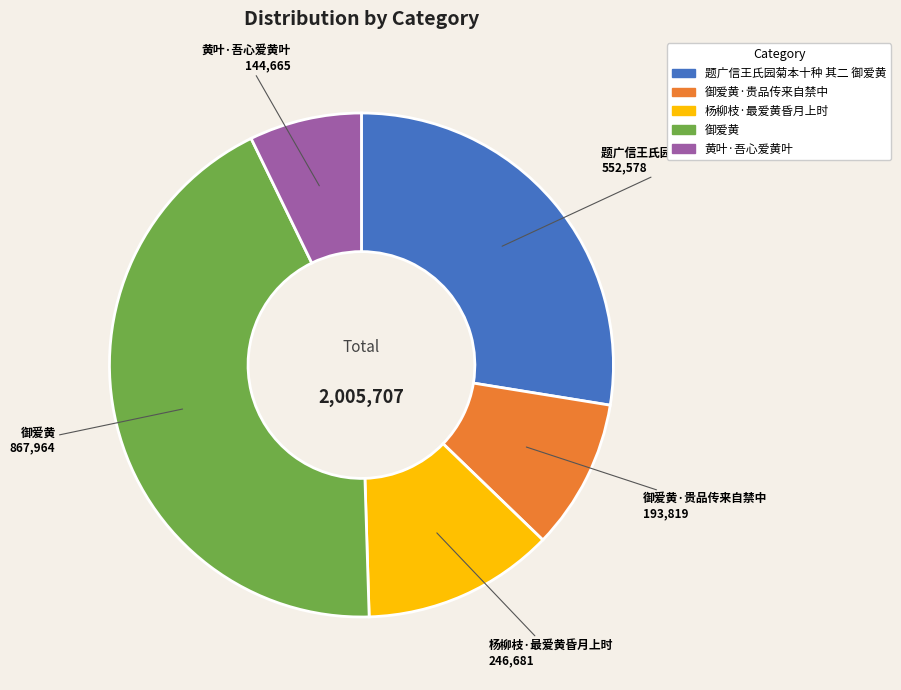

Do 御爱黄 and 黄叶·吾心爱黄叶 together represent more than half of the pie?

Yes